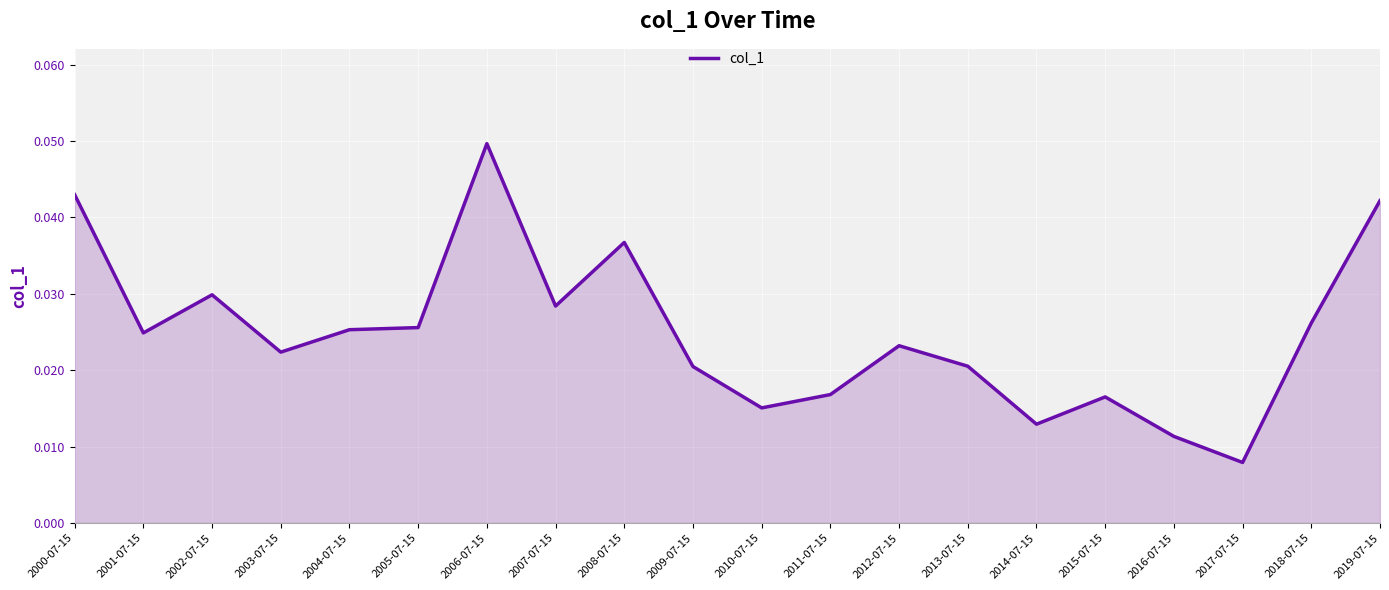

At which category does the chart reach its minimum across all series?

2017-07-15